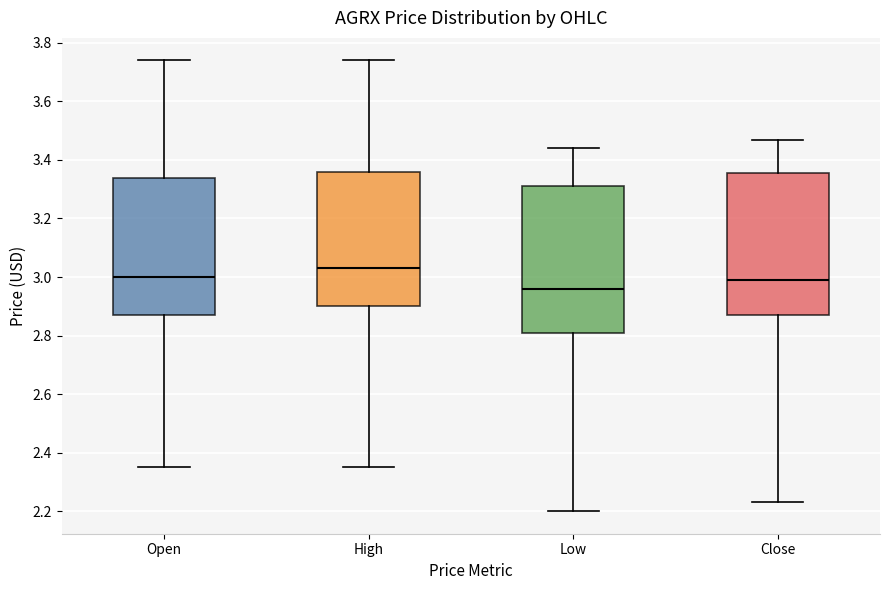

Reading left to right, read every box against the y-axis: the position of its median line, the range the box covers, and the ends of its whiskers. The values are not printed on the chart, so give them approximately, as read against the axis.

Open: median 3.00, box 2.88 to 3.34, whiskers 2.36 to 3.74
High: median 3.04, box 2.90 to 3.36, whiskers 2.36 to 3.74
Low: median 2.96, box 2.82 to 3.32, whiskers 2.20 to 3.44
Close: median 2.98, box 2.86 to 3.36, whiskers 2.24 to 3.46